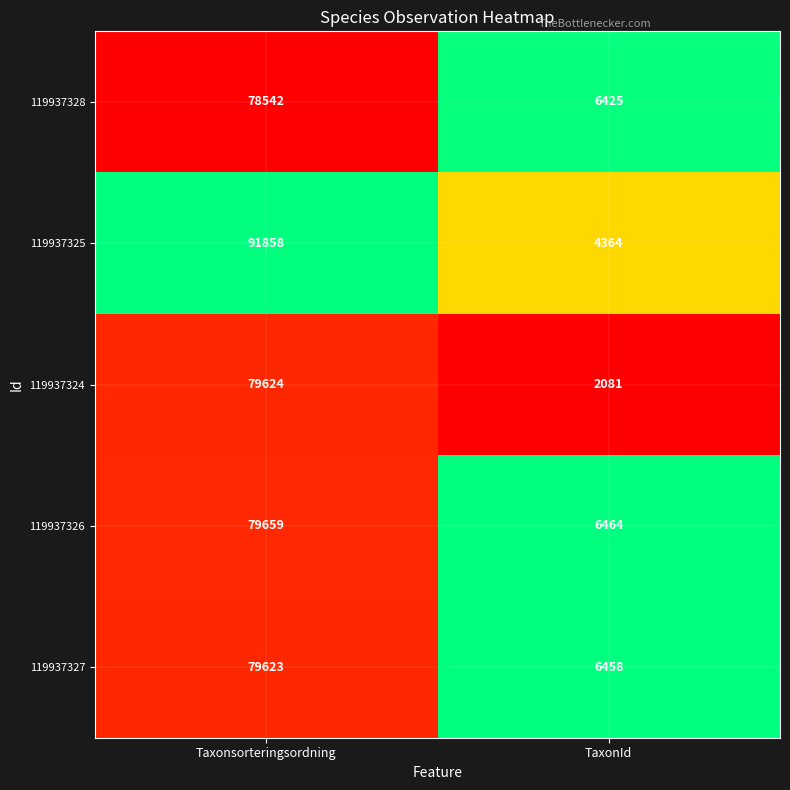

Which label corresponds to the smallest value in the chart?

TaxonId